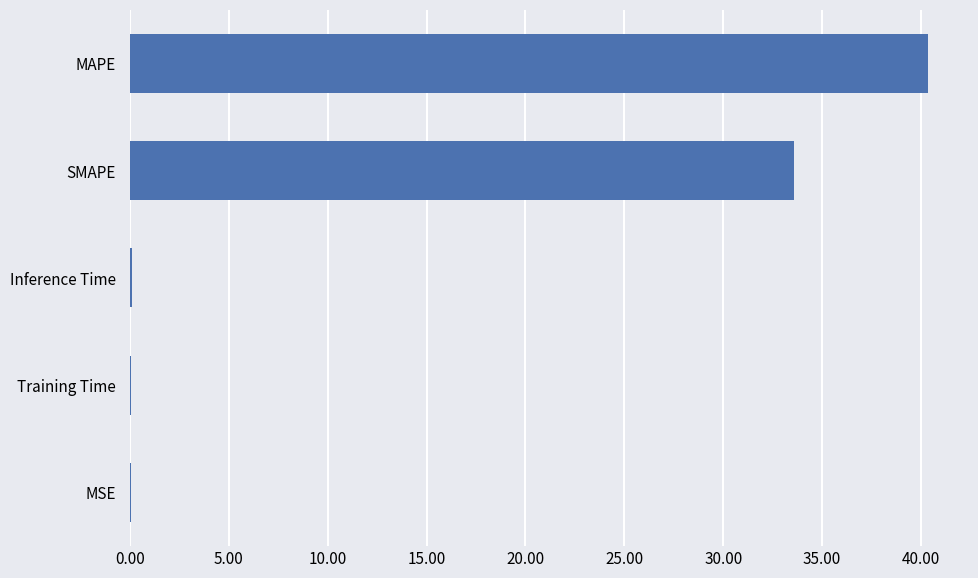

What is the sum of all values?

74.2